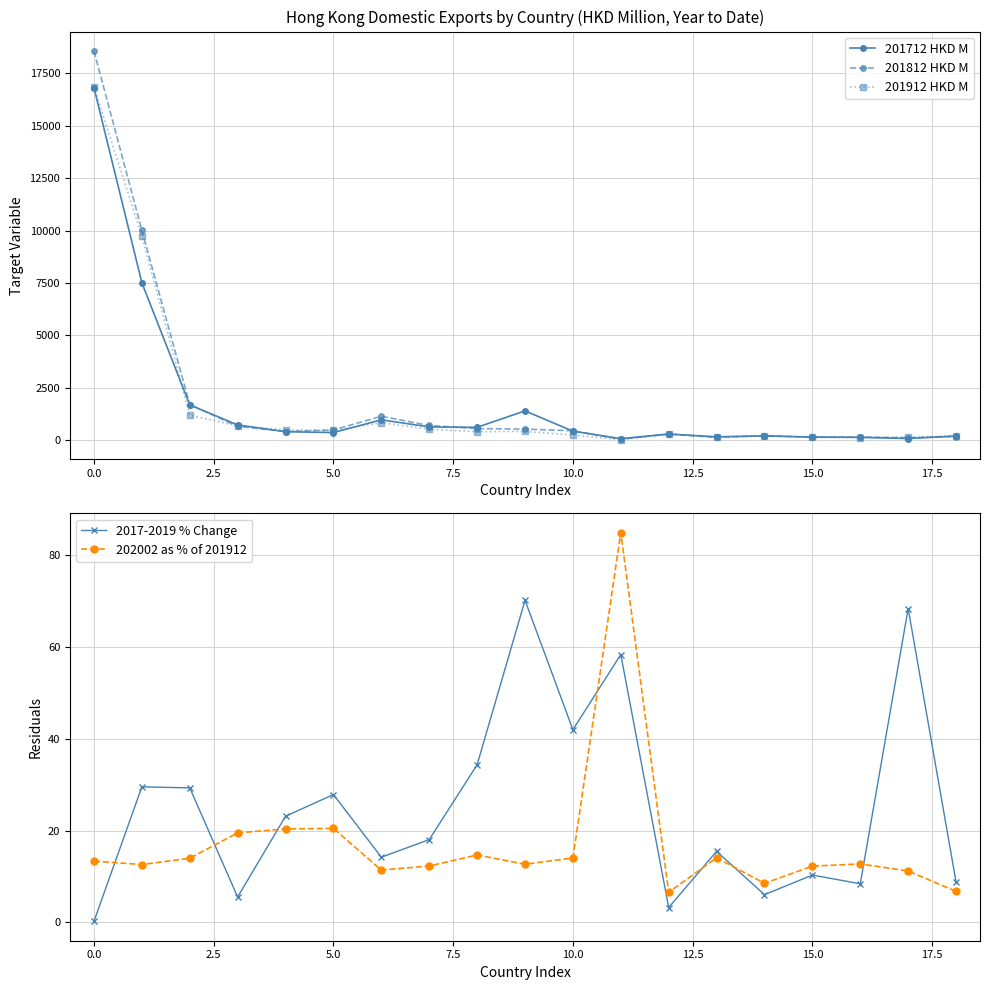

What is the spread (max minus min) of values at 15?

141.2